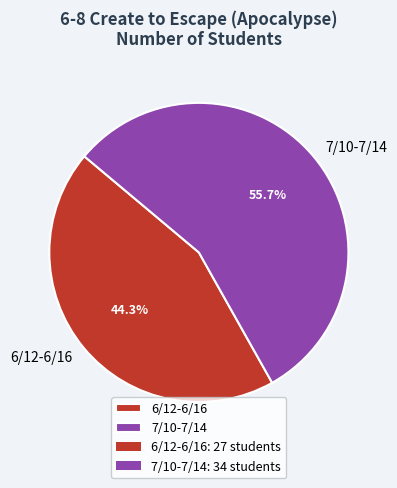

True or false: 7/10-7/14 accounts for 56% of the total.

True